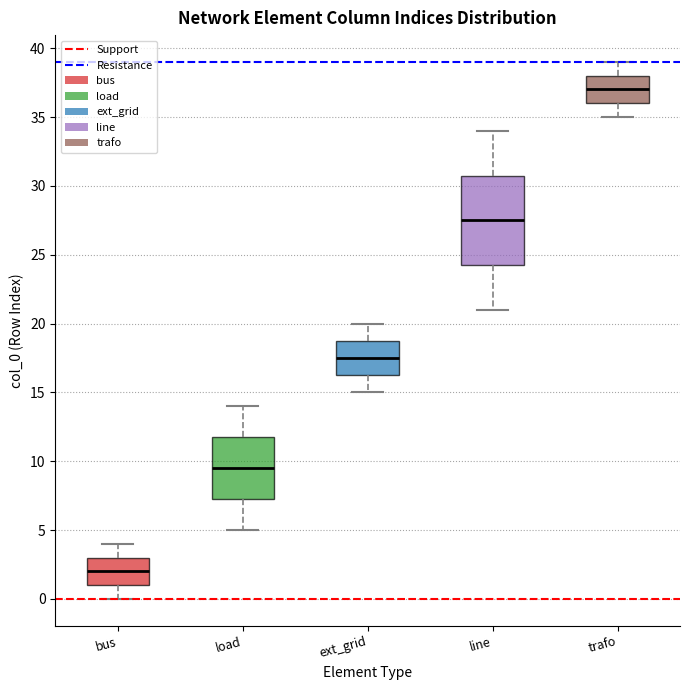

Reading left to right, transcribe this box plot: for each box, give where its median line is, the range the box spans, and where its two whiskers end, as read against the y-axis. The values are not printed on the chart, so give them approximately, as read against the axis.

bus: median 2.0, box 1.0 to 3.0, whiskers 0.0 to 4.0
load: median 9.5, box 7.5 to 12.0, whiskers 5.0 to 14.0
ext_grid: median 17.5, box 16.5 to 19.0, whiskers 15.0 to 20.0
line: median 27.5, box 24.5 to 31.0, whiskers 21.0 to 34.0
trafo: median 37.0, box 36.0 to 38.0, whiskers 35.0 to 39.0